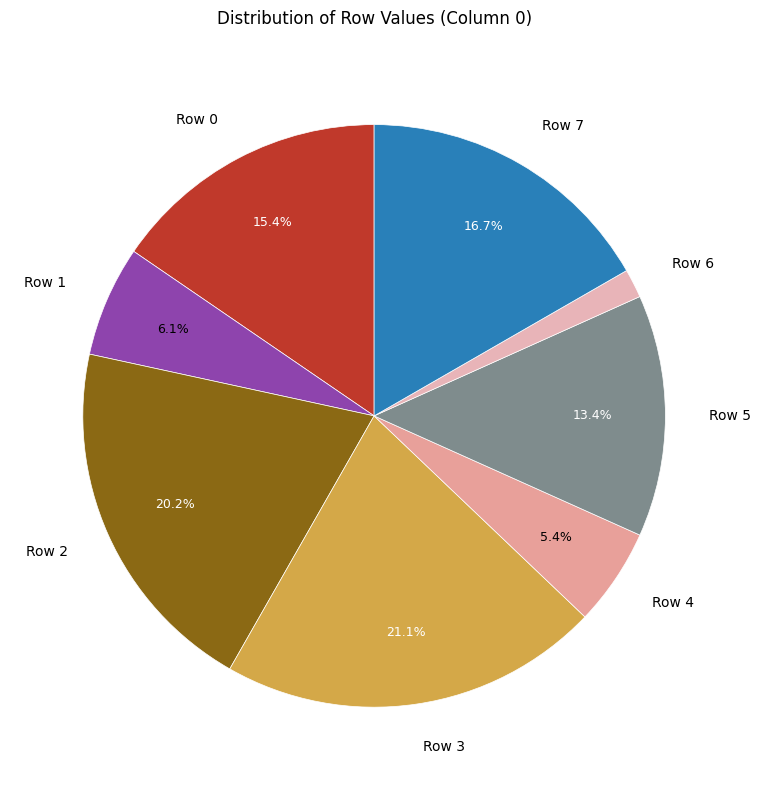

How many slices are in this pie chart?

8